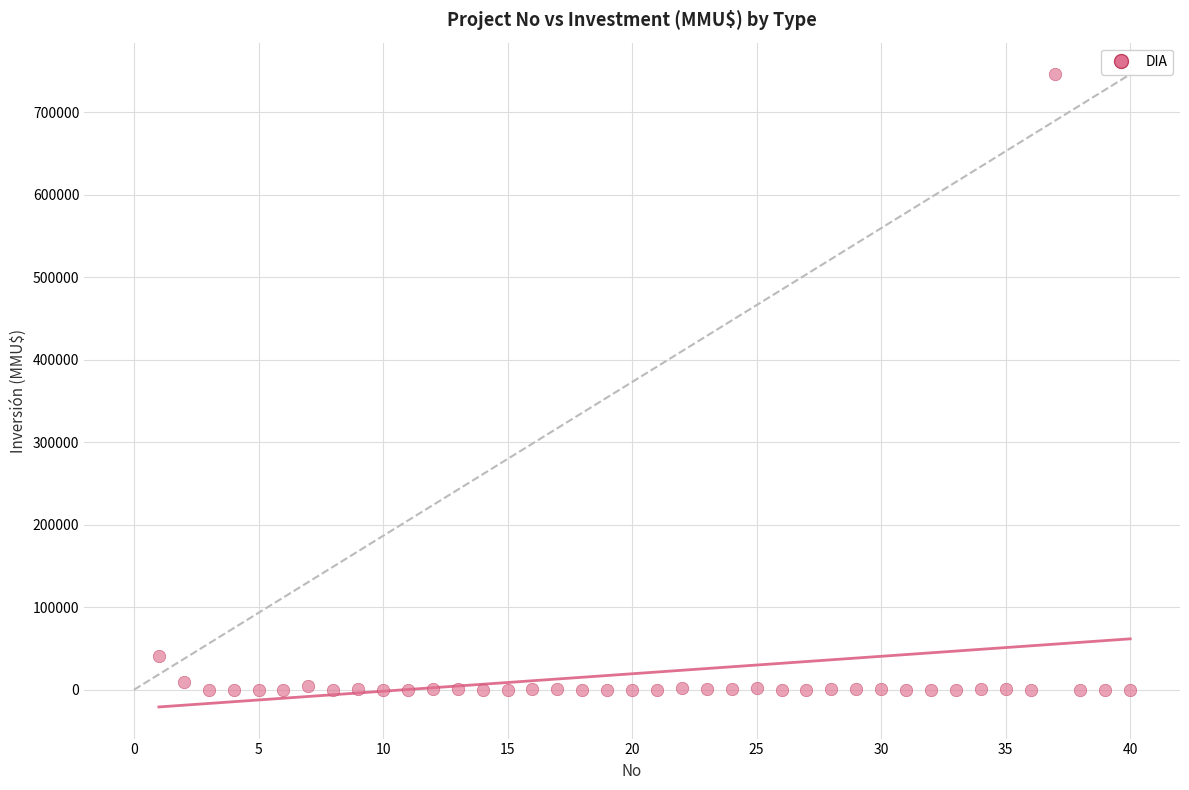

What is the range of X values (max minus min)?

39